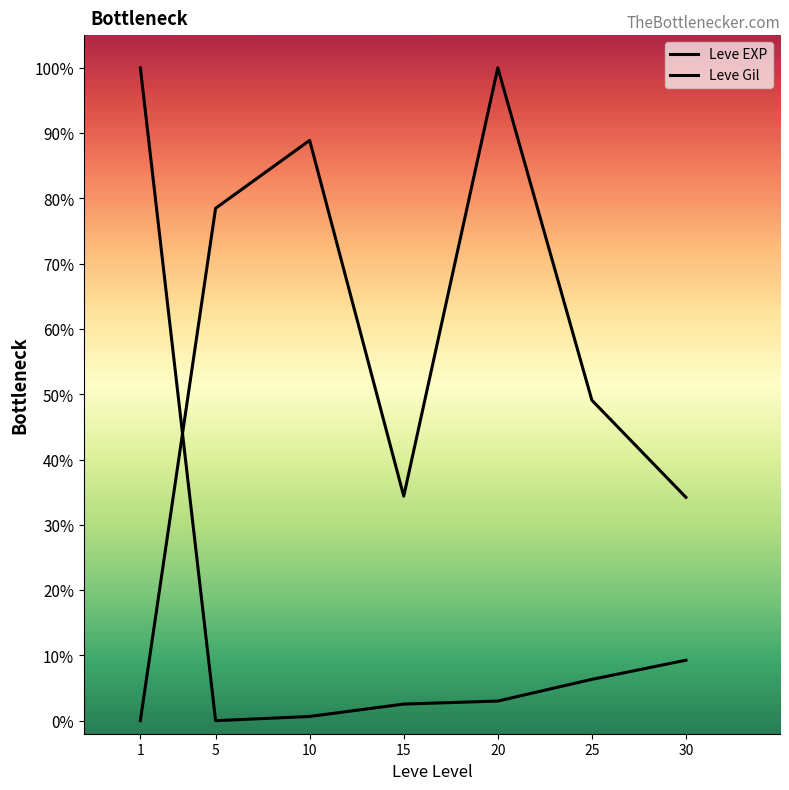

What is the value of the Leve Gil point at the 4th from the left?

0.3